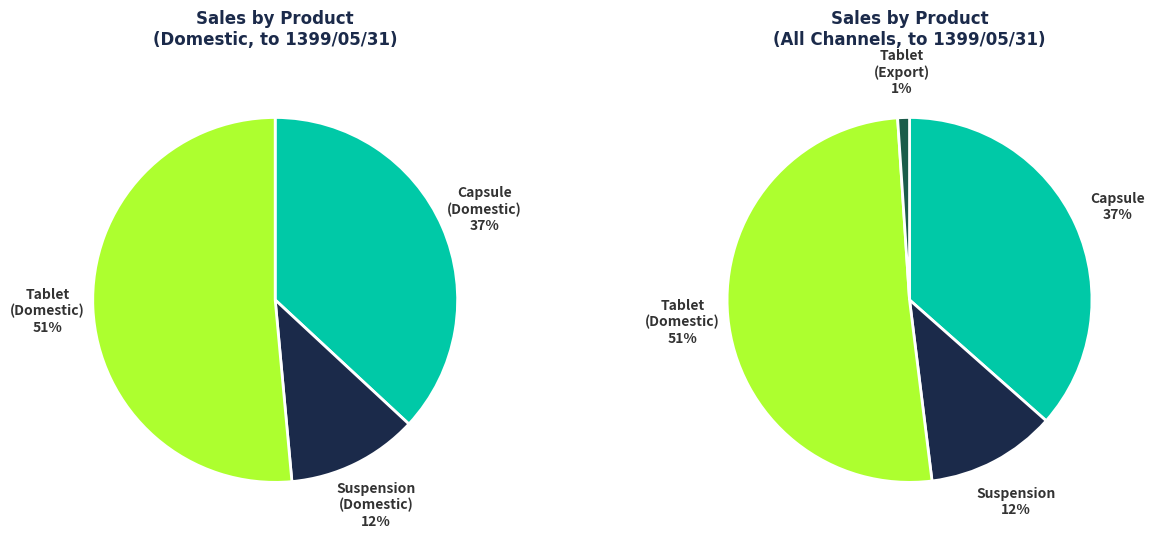

How much of the chart is everything except کپسول?

63.5%